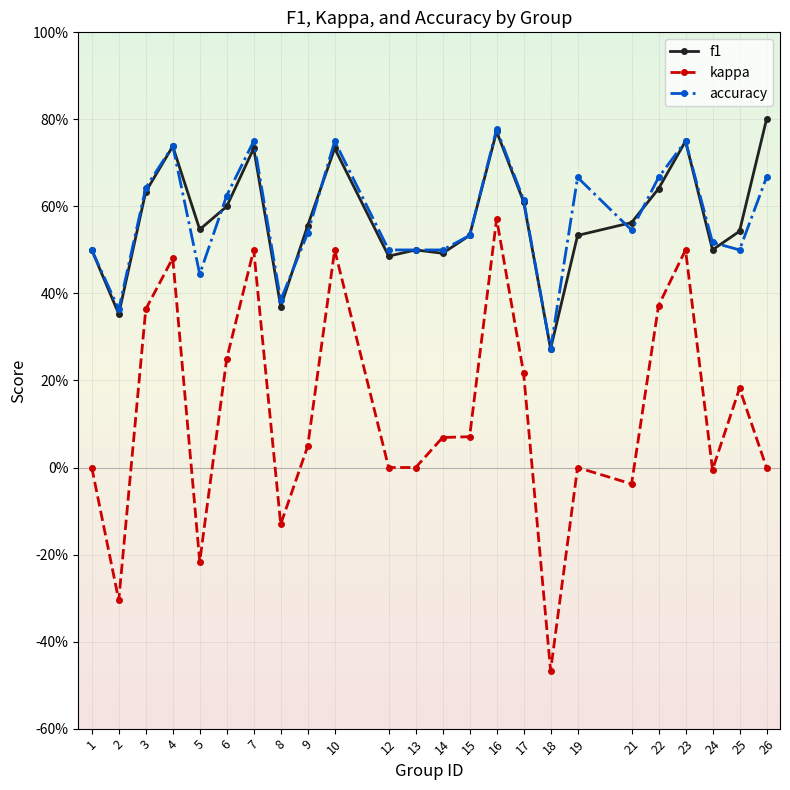

At how many categories does at least one series exceed 0?

24